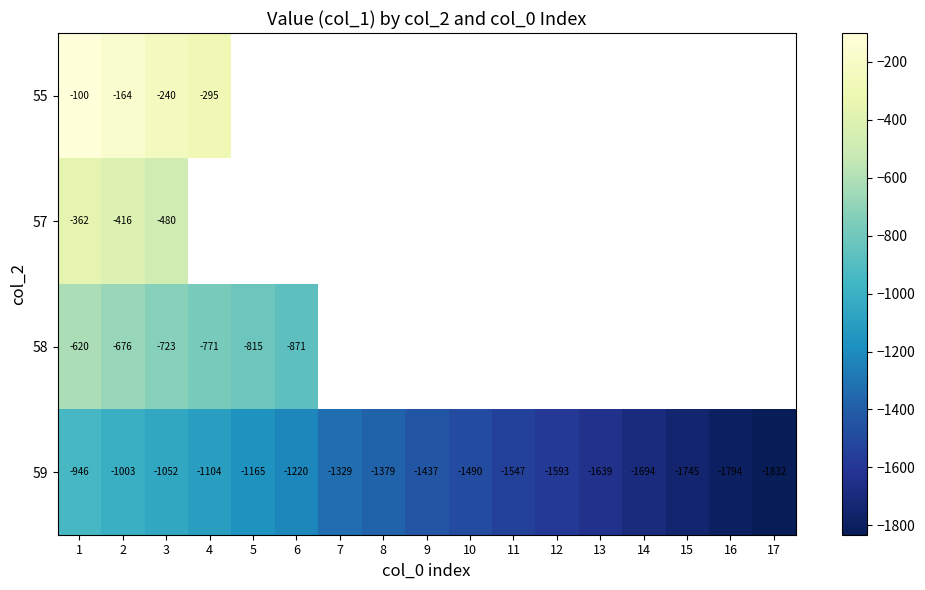

Rank the series by their maximum value, from highest to lowest.

55, 57, 58, 59